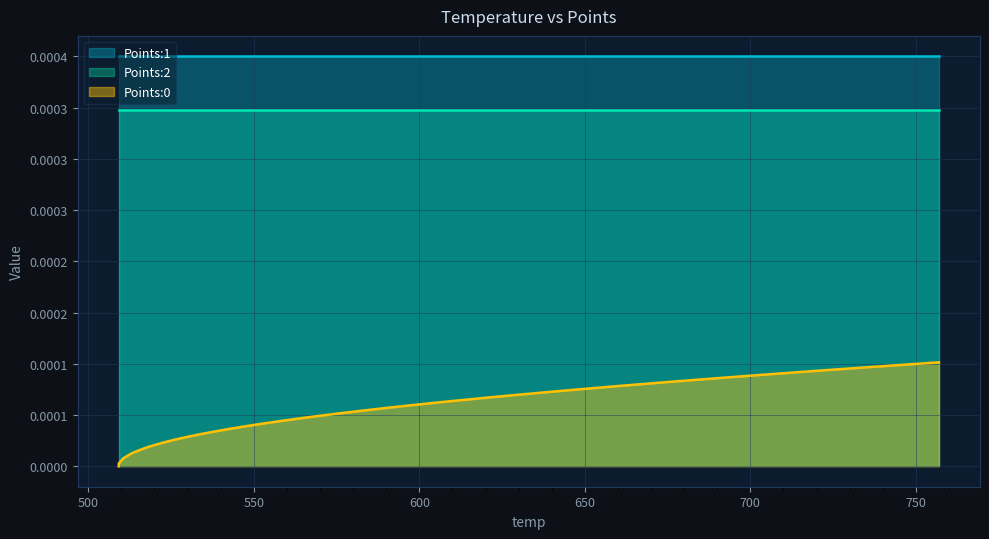

Count the number of data series in this chart.

3